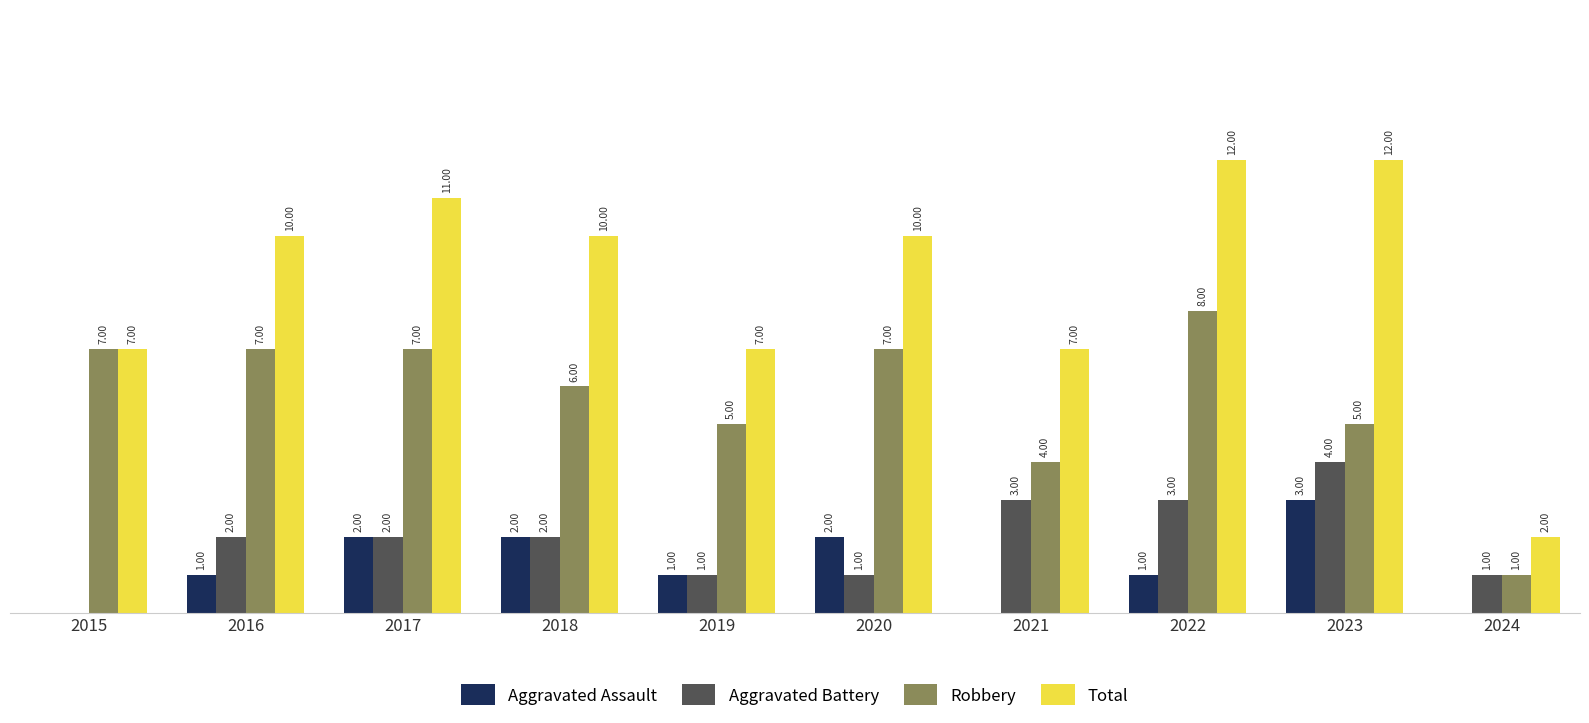

Between 2018 and 2024, which series saw the biggest shift?

Total